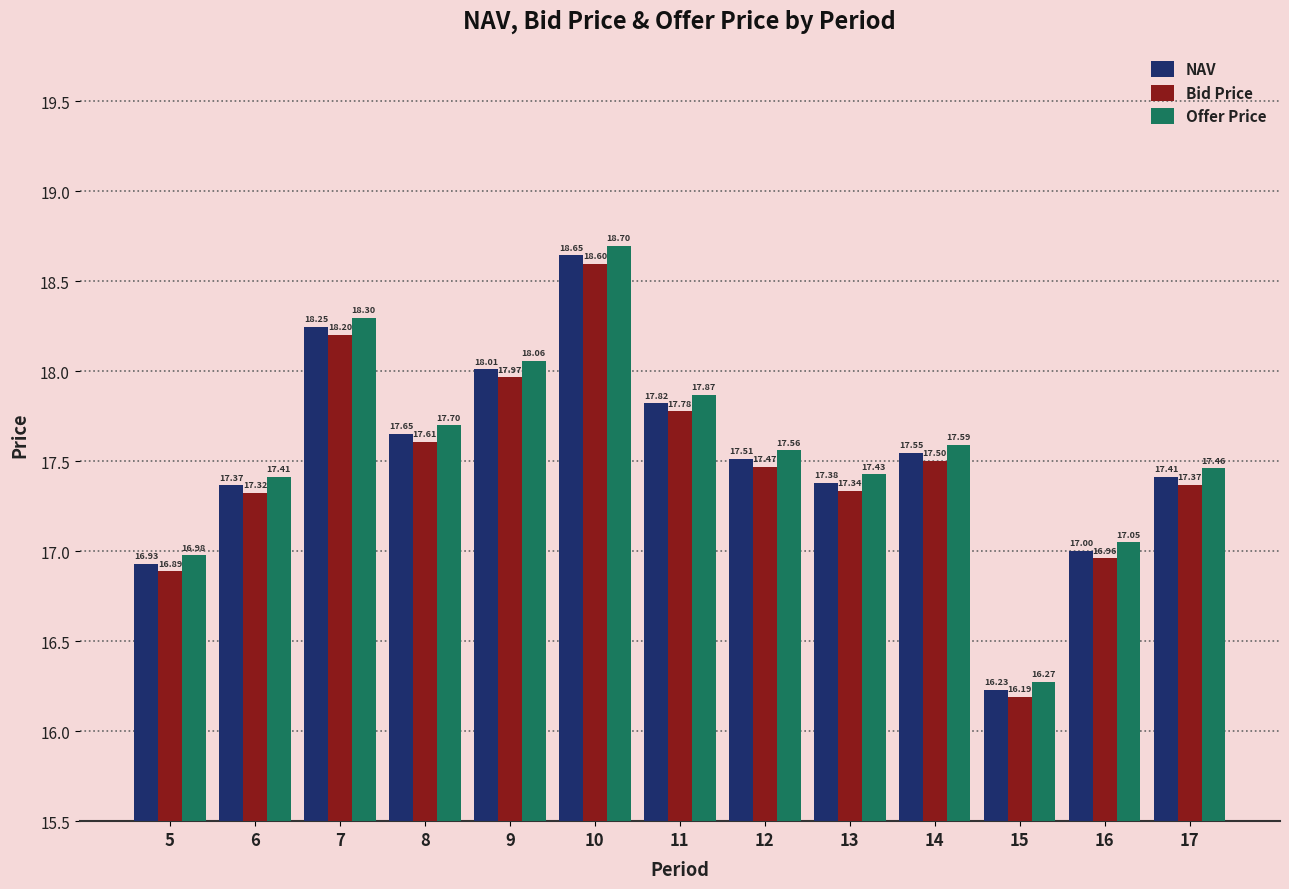

True or false: NAV has a value of 24.6 at 16.

False